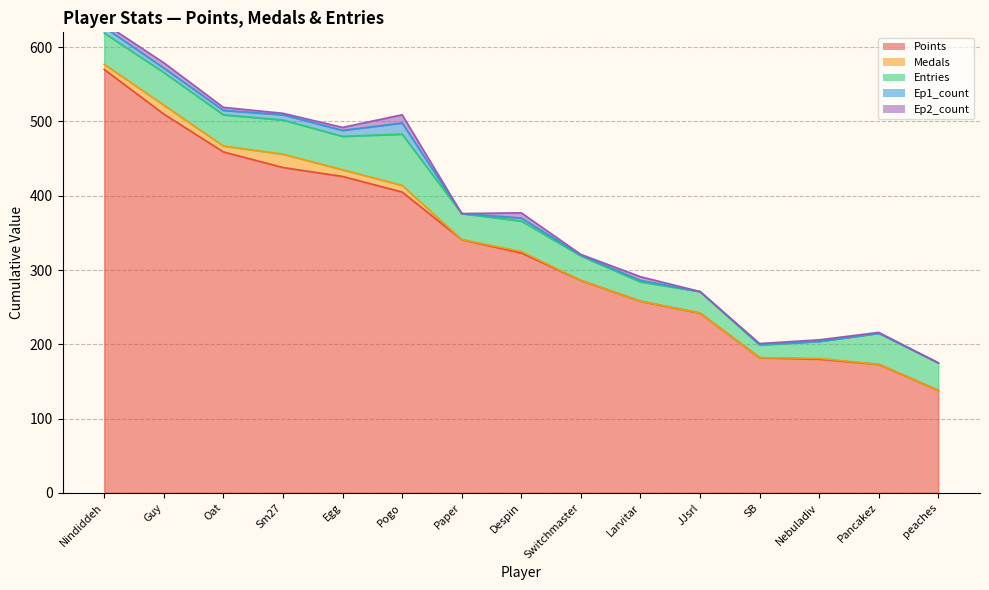

Reading left to right, what are all the values shown in this chart?

Points: 570	510	459	438	426	405	341	323	286	258	242	182	180	173	138
Medals: 7	12	8	18	9	9	0	2	0	0	0	0	1	0	0
Entries: 42	44	42	46	45	69	35	41	33	26	29	17	23	42	37
Ep1_count: 8	6	6	7	8	15	0	4	1	2	0	1	0	0	0
Ep2_count: 5	7	4	2	4	11	0	7	1	5	0	1	2	1	0